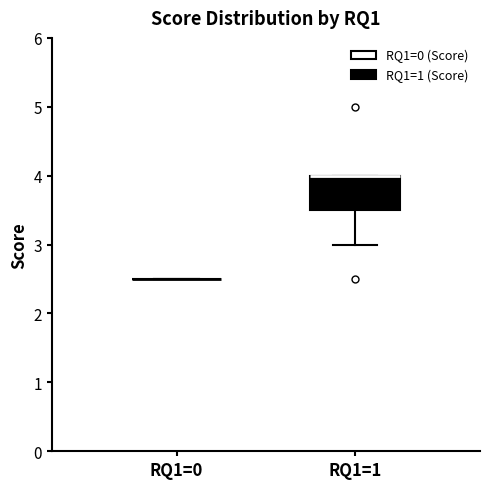

Reading left to right, transcribe this box plot: for each box, give where its median line is, the range the box spans, and where its two whiskers end, as read against the y-axis. The values are not printed on the chart, so give them approximately, as read against the axis.

RQ1=0: box collapsed to a line at 2.5, whiskers 2.5 to 2.5
RQ1=1: median 4.0 (drawn on the box's upper edge), box 3.5 to 4.0, whiskers 3.0 to 4.0